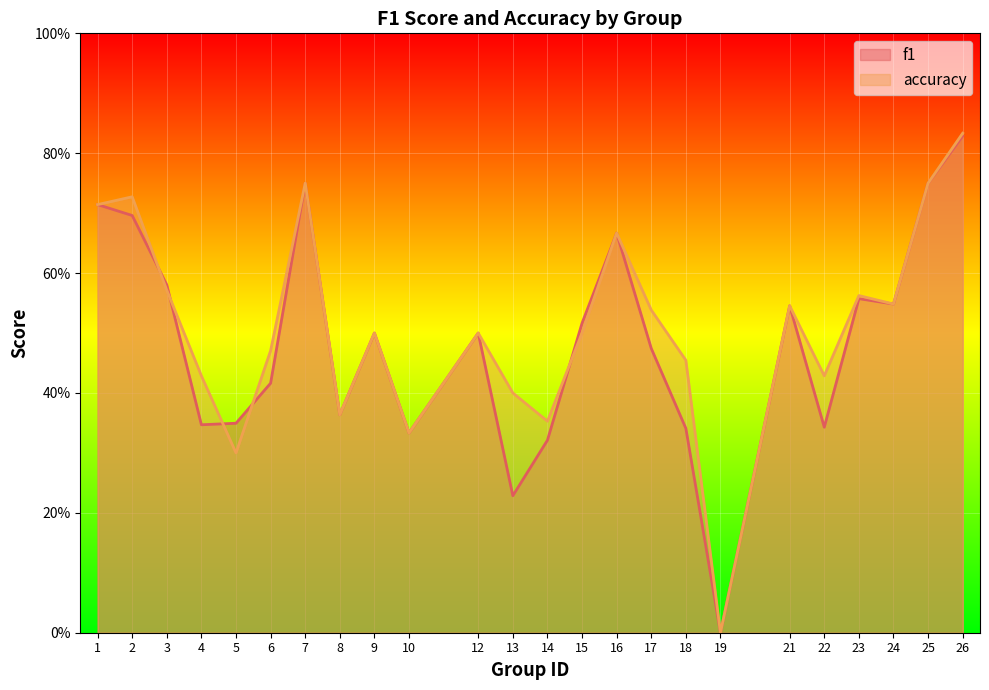

What is the average value of the f1 series?

0.5